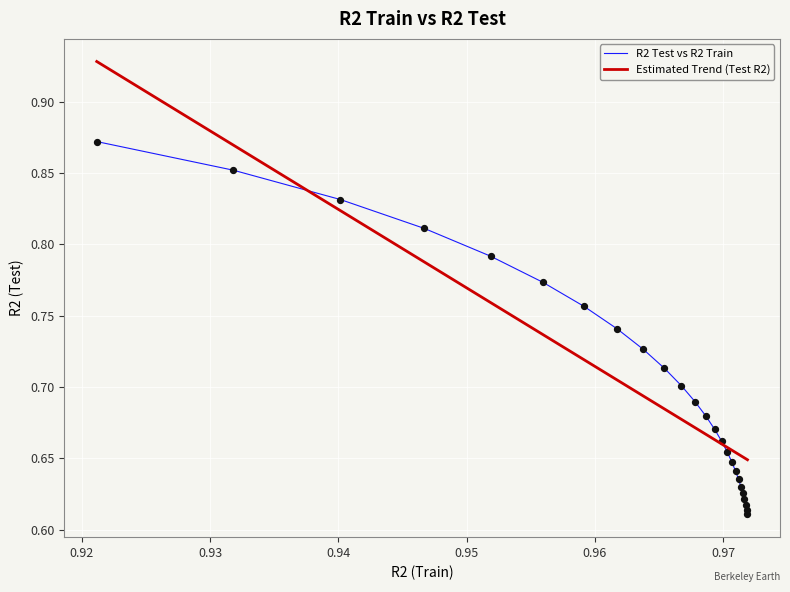

Which series has the widest spread of values?

Estimated Trend (Test R2)